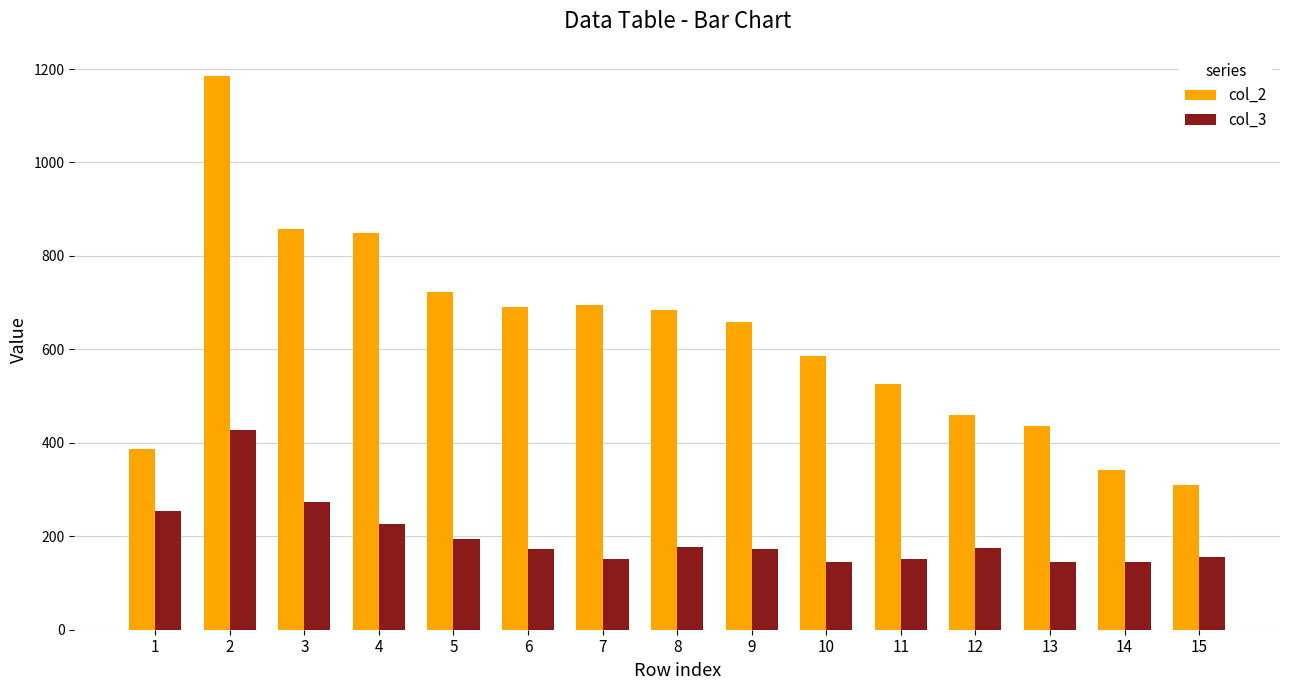

What is the minimum value shown in the chart?

145